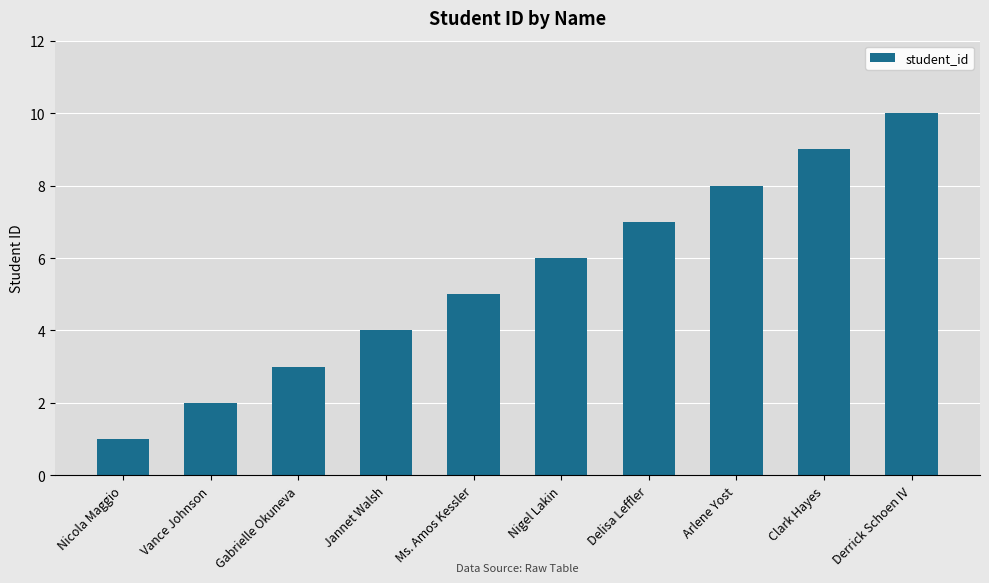

What is the label of the 4th bar from the right?

Delisa Leffler